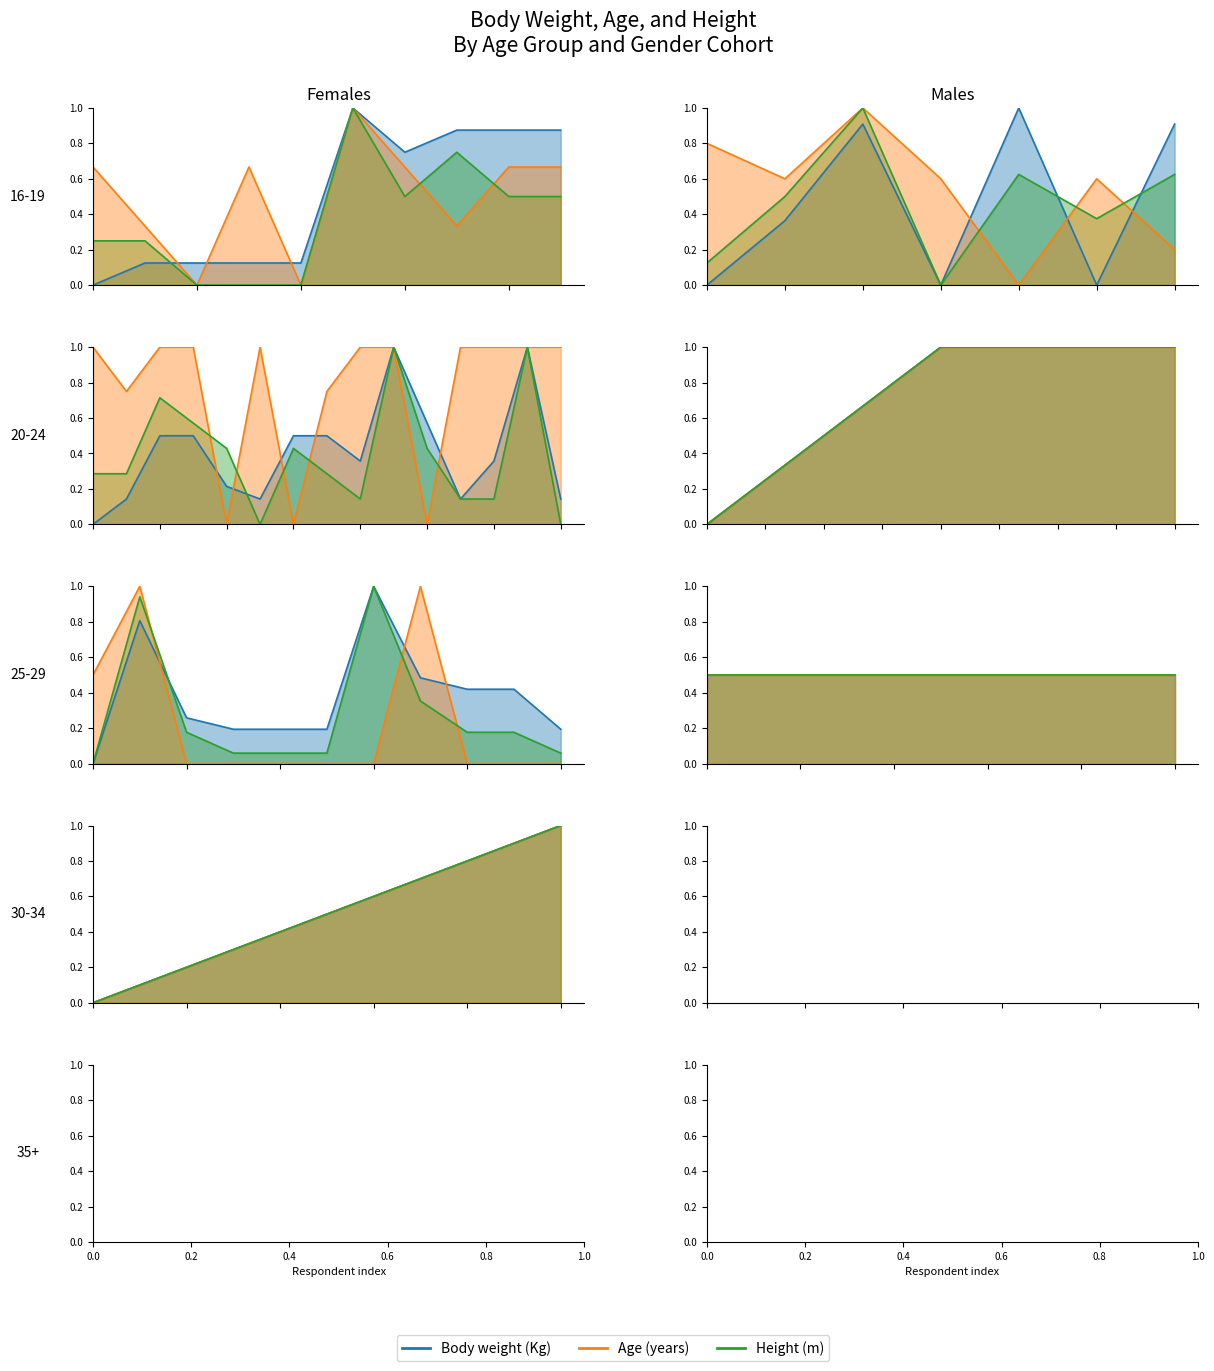

True or false: Height (m) has a value of 1 at 0.2.

False